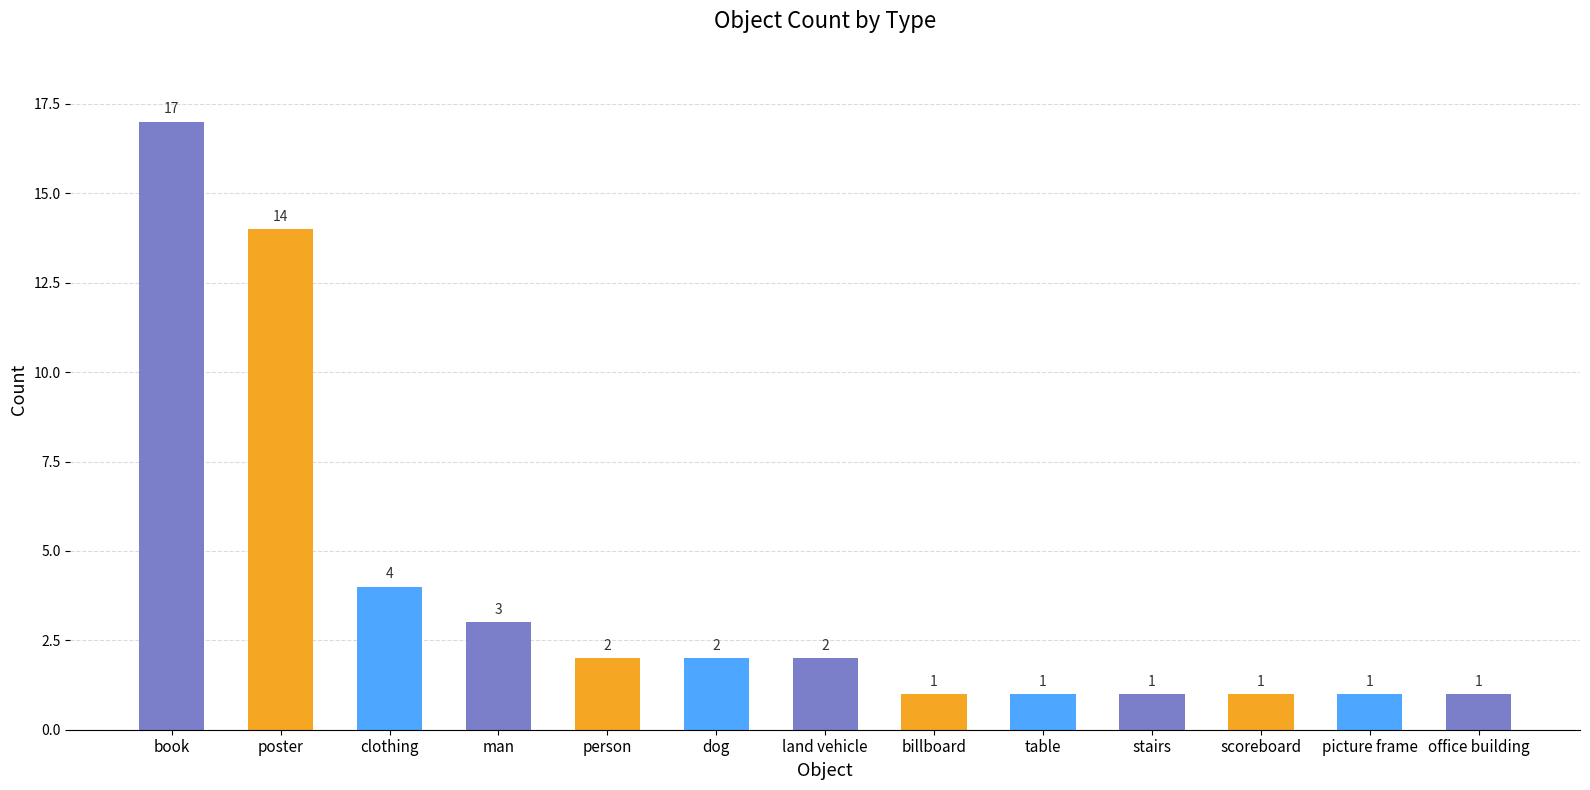

What is the ratio of the value at poster to the value at billboard?

14.0